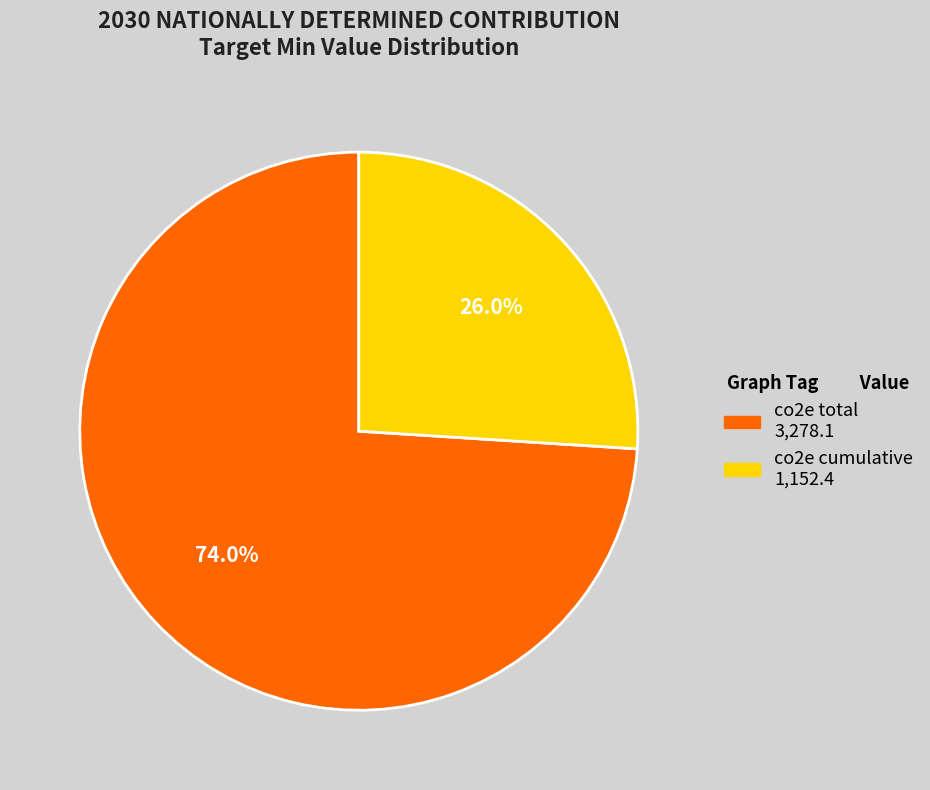

What is the majority slice?

co2e total